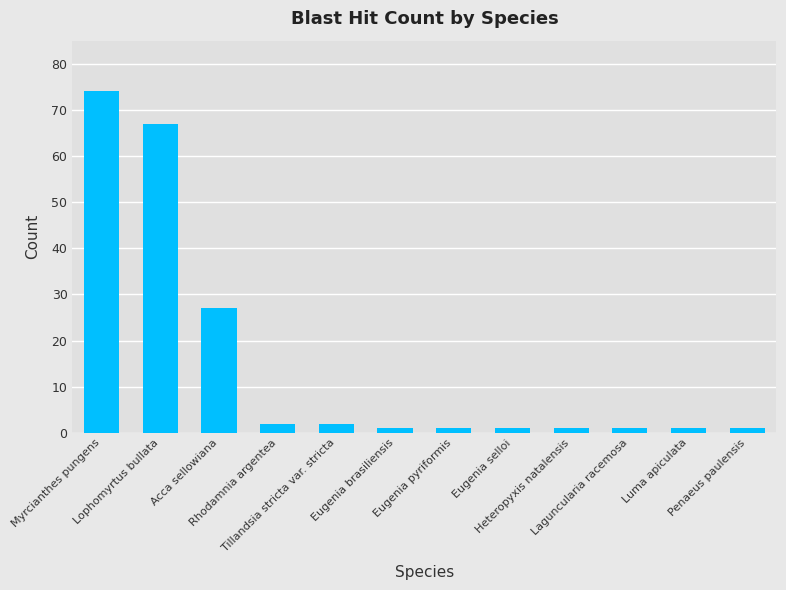

Between Eugenia pyriformis and Acca sellowiana, which is larger?

Acca sellowiana